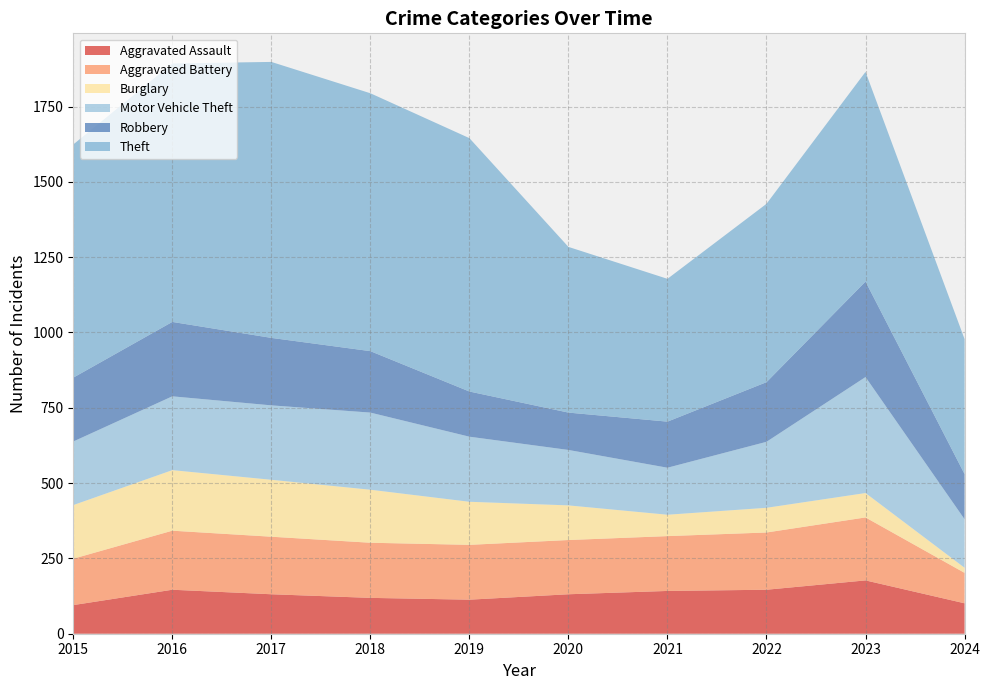

Reading left to right, what are all the values shown in this chart?

Aggravated Assault: 95	146	131	119	113	131	142	146	177	101
Aggravated Battery: 154	196	191	183	182	180	182	190	209	101
Burglary: 178	201	189	176	143	115	71	82	81	17
Motor Vehicle Theft: 211	245	247	256	216	184	156	219	385	161
Robbery: 212	247	224	204	150	124	153	198	317	150
Theft: 774	858	916	856	841	550	474	592	696	448